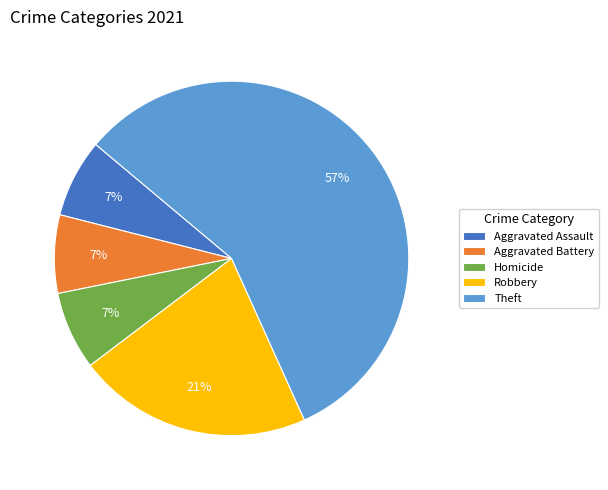

True or false: Aggravated Battery accounts for 17% of the total.

False